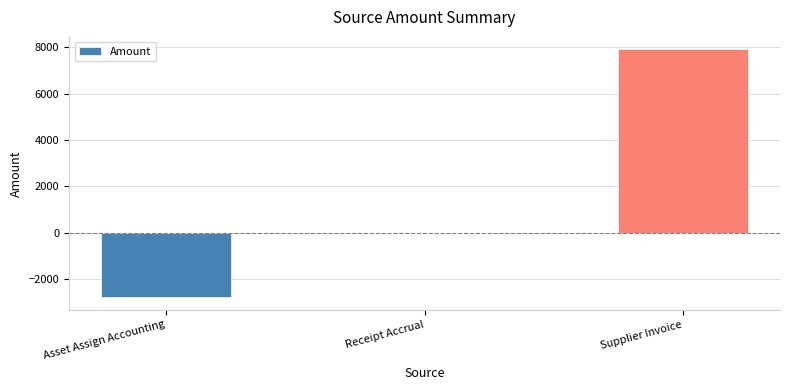

What is the greatest value displayed?

7921.2